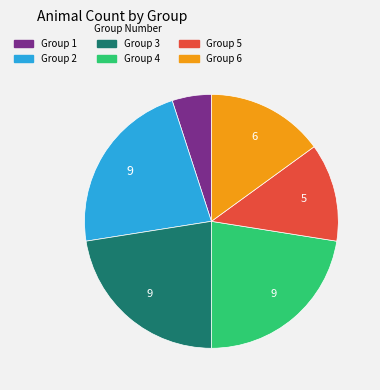

True or false: Group 5 accounts for 22% of the total.

False